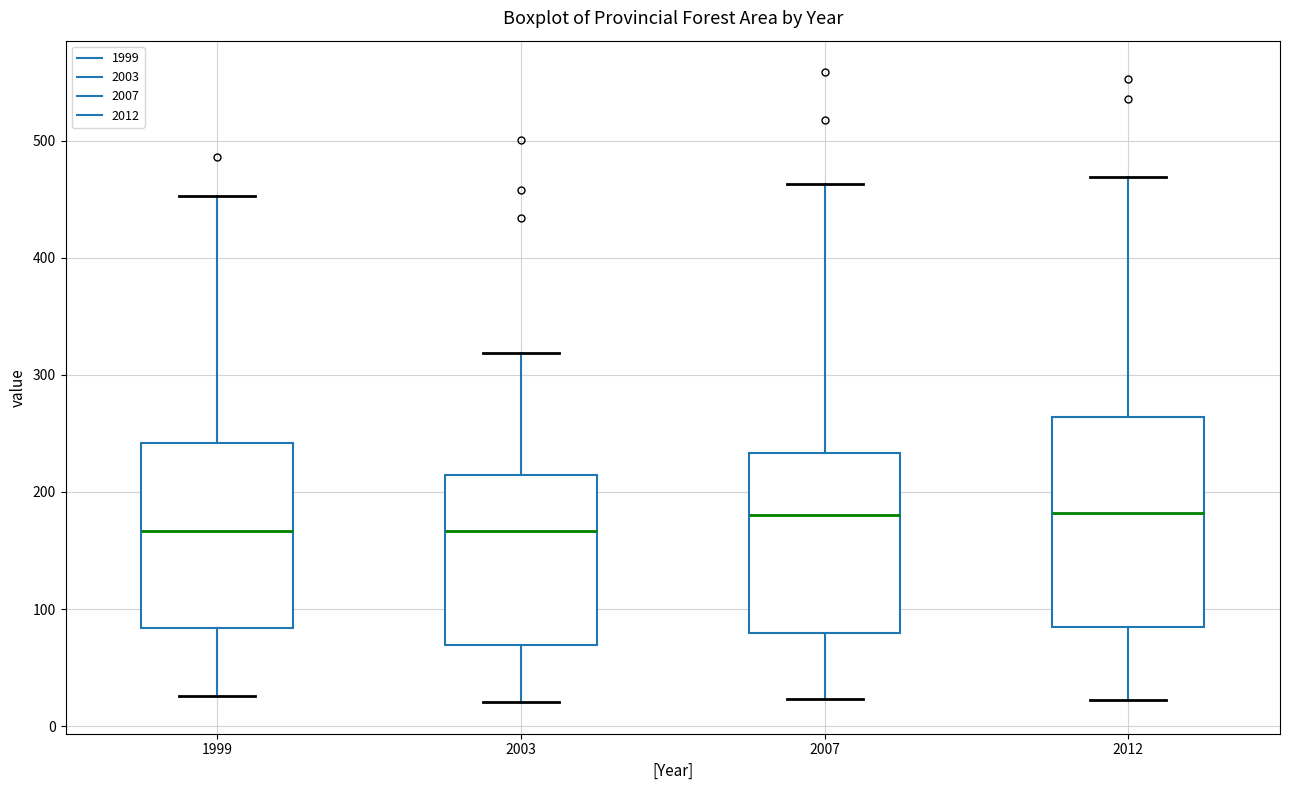

Reading left to right, read every box against the y-axis: the position of its median line, the range the box covers, and the ends of its whiskers. The values are not printed on the chart, so give them approximately, as read against the axis.

1999: median 170, box 80 to 240, whiskers 30 to 450
2003: median 170, box 70 to 210, whiskers 20 to 320
2007: median 180, box 80 to 230, whiskers 20 to 460
2012: median 180, box 80 to 260, whiskers 20 to 470